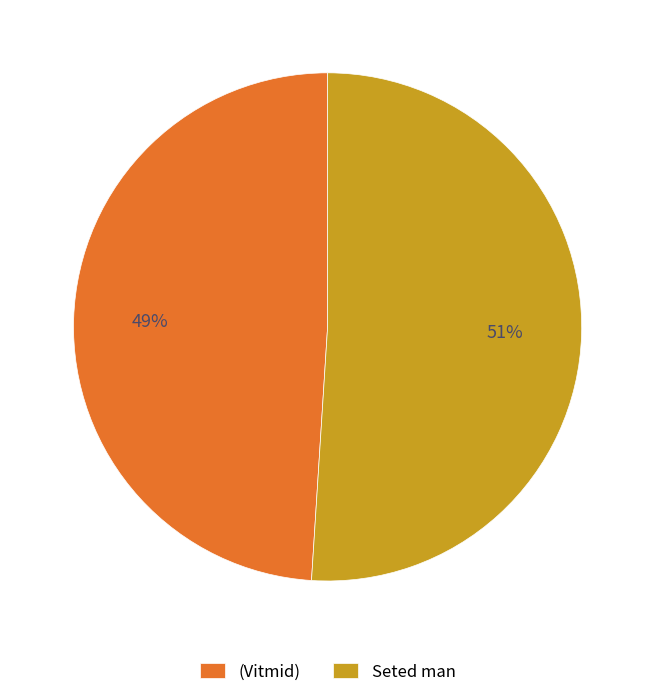

To the nearest percent, what is the difference between the (Vitmid) and Seted man slice percentages?

2%